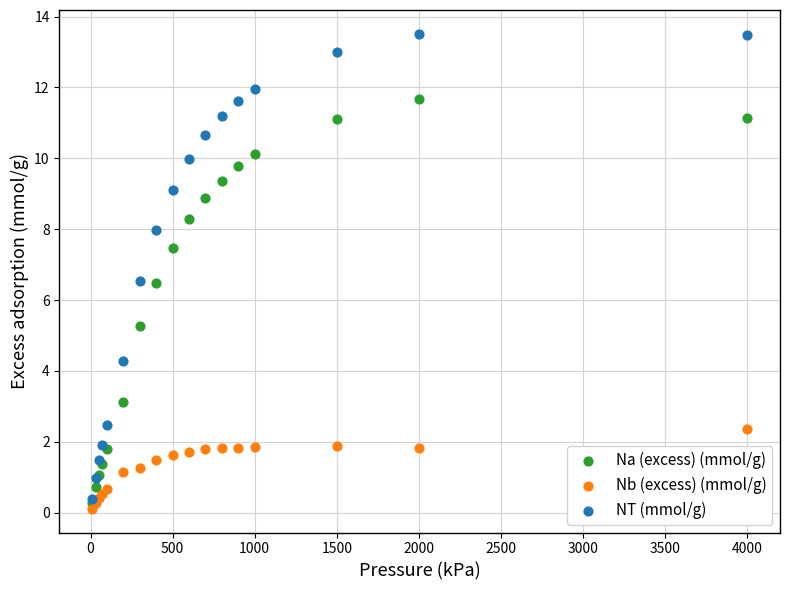

In the Na (excess) (mmol/g) series, what Y value is closest to 5?

5.3